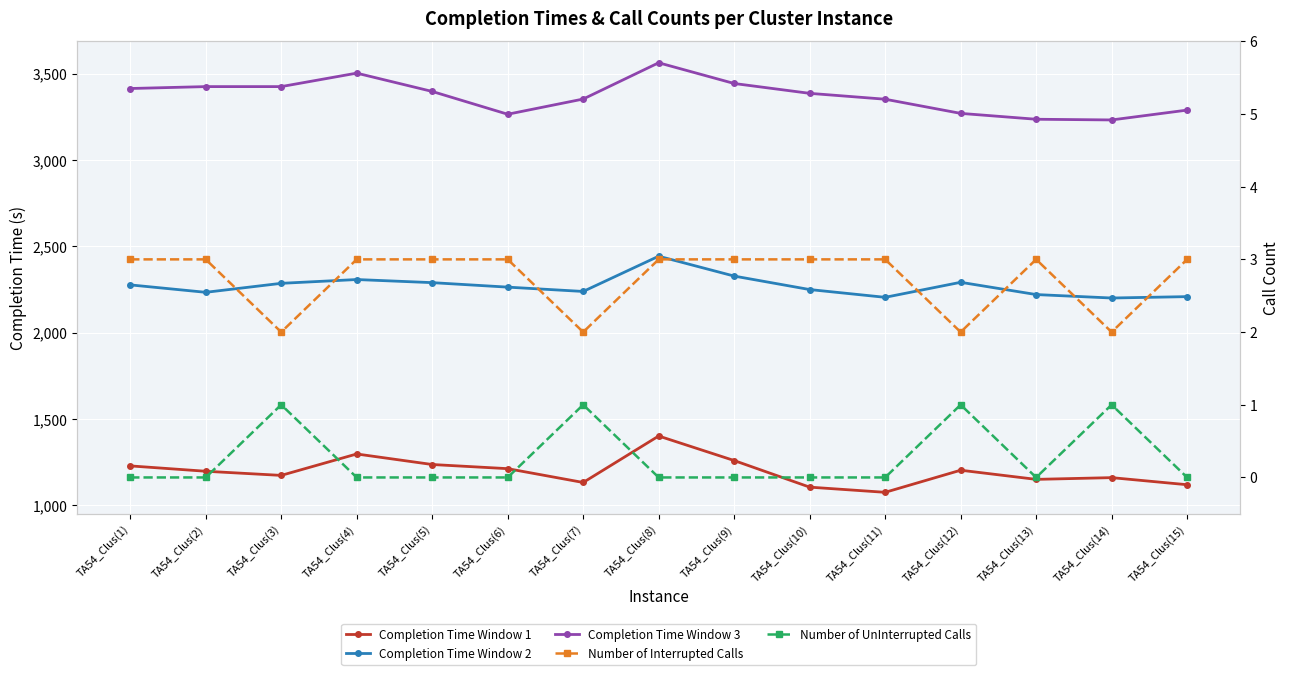

Which category has the lowest value across all series?

TA54_Clus(1)